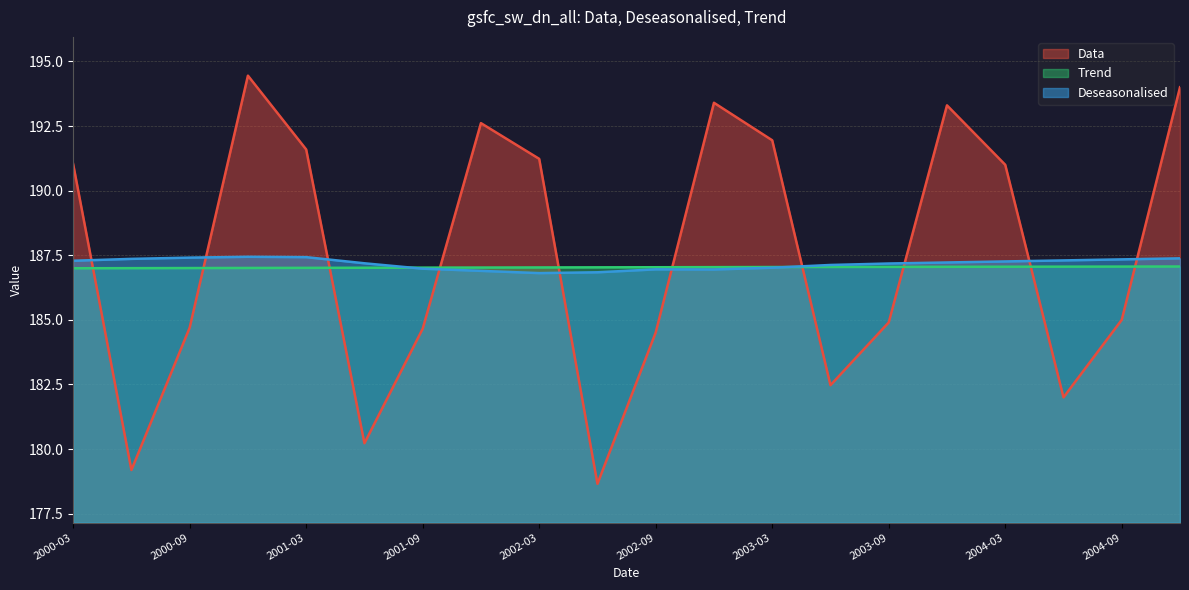

At how many categories does at least one series exceed 180?

20